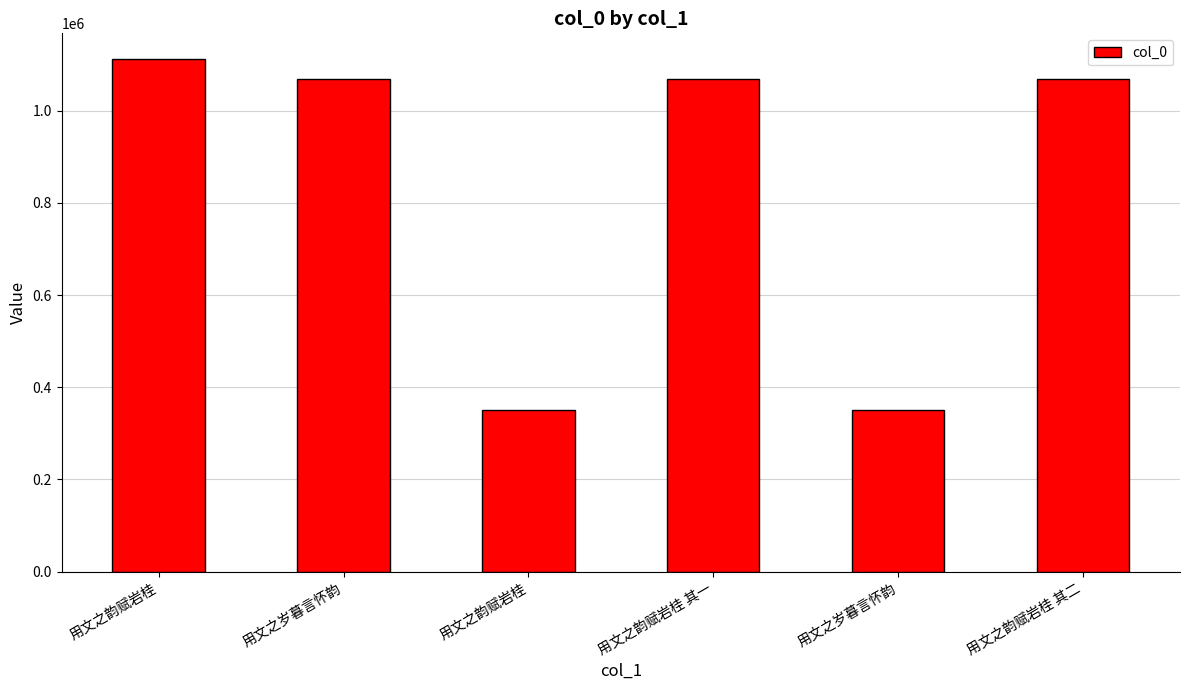

List the labels in order of value, largest first.

用文之韵赋岩桂, 用文之韵赋岩桂 其二, 用文之韵赋岩桂 其一, 用文之岁暮言怀韵, 用文之韵赋岩桂, 用文之岁暮言怀韵